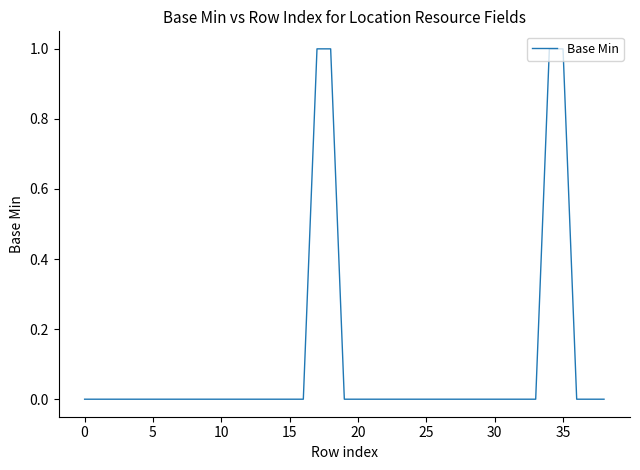

Reading right to left, transcribe all the data shown in this chart.

0	0	0	1	1	0	0	0	0	0	0	0	0	0	0	0	0	0	0	0	1	1	0	0	0	0	0	0	0	0	0	0	0	0	0	0	0	0	0